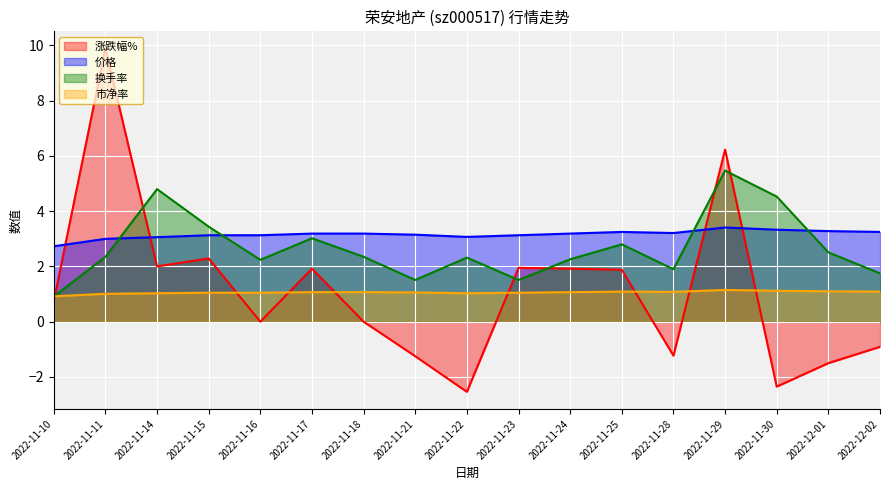

List the labels in order of 涨跌幅% value, smallest first.

2022-11-22, 2022-11-30, 2022-12-01, 2022-11-21, 2022-11-28, 2022-12-02, 2022-11-16, 2022-11-18, 2022-11-10, 2022-11-25, 2022-11-17, 2022-11-24, 2022-11-23, 2022-11-14, 2022-11-15, 2022-11-29, 2022-11-11